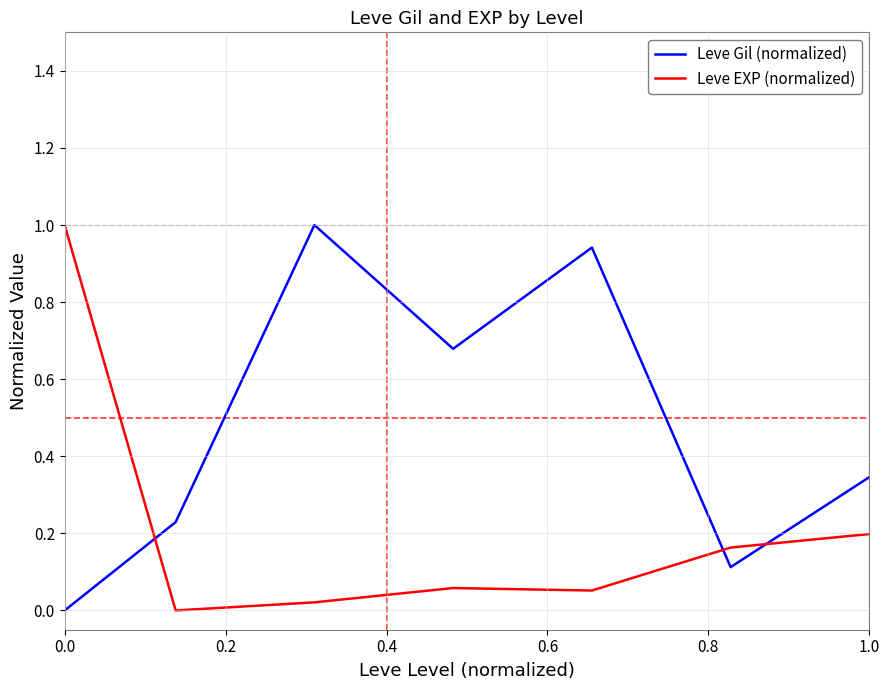

How many times do Leve Gil (normalized) and Leve EXP (normalized) cross each other?

3